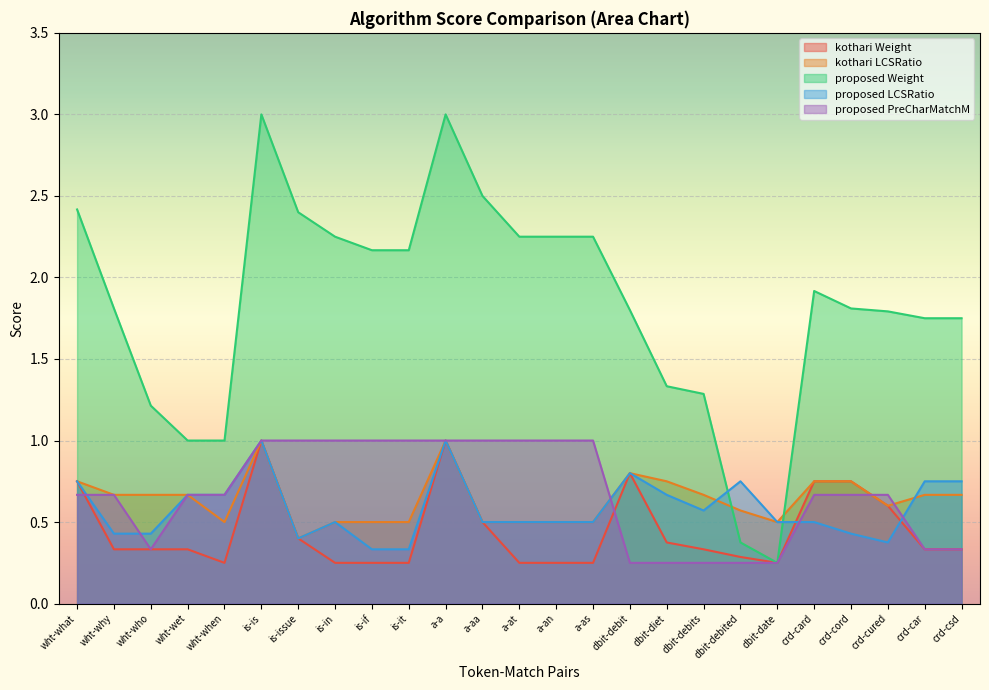

Which series has the widest spread of values?

proposed Weight